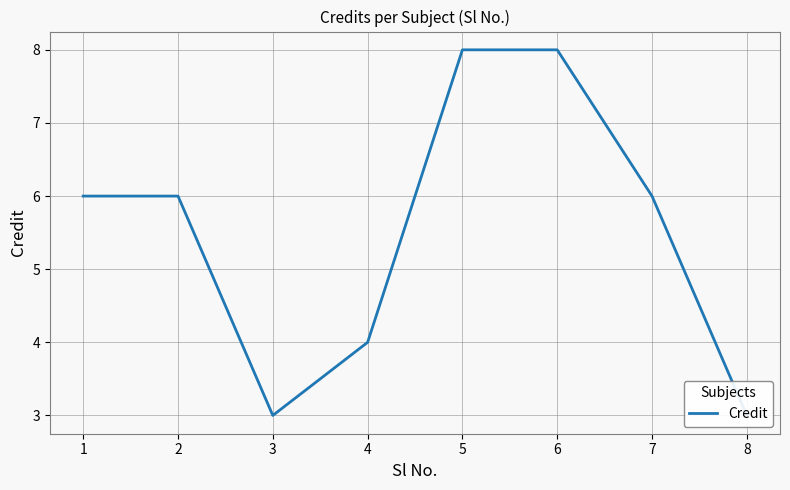

Approximately how many times larger is the value at 2 compared to 3?

2.0